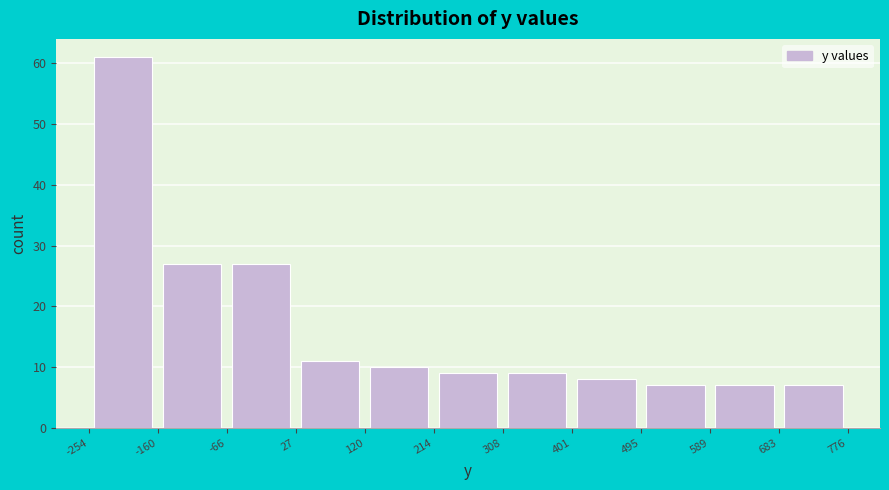

How tall is the bar that spans 589 to 683 on the x-axis? The values are not printed on the chart, so give them approximately, as read against the axis.

7